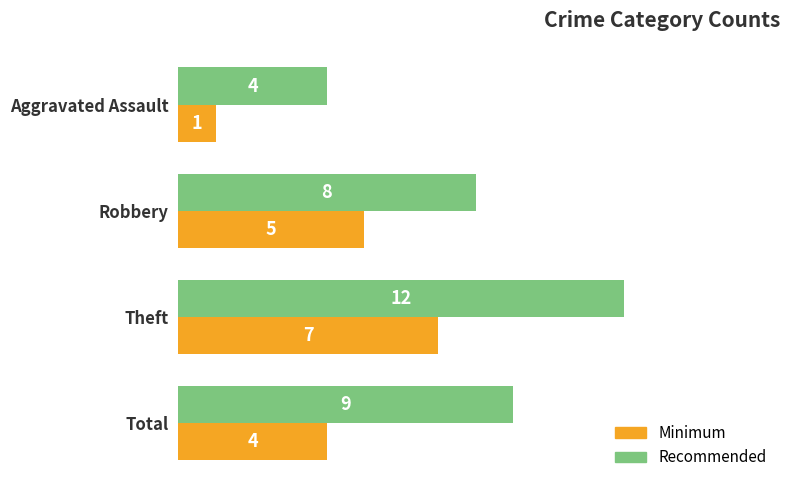

At how many categories does at least one series exceed 6?

3